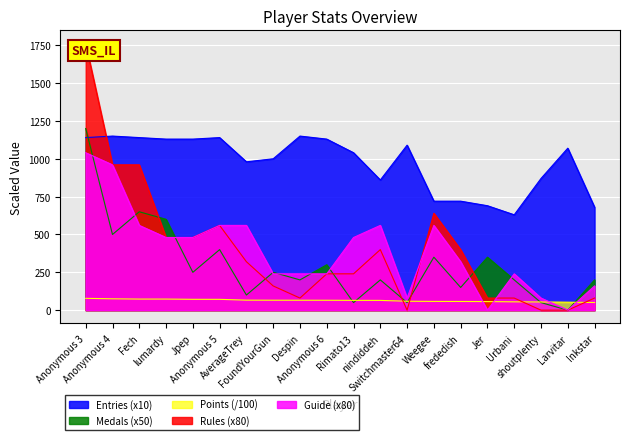

Reading left to right, list all the values displayed in this chart.

Points: 78.2	75.1	73.3	73.3	71.7	71.5	66.2	65.7	65.6	65.5	64.8	64.5	58.9	57.9	57.5	56.8	55.1	54.2	52.8	50.7
Medals: 1200.0	500.0	650.0	600.0	250.0	400.0	100.0	250.0	200.0	300.0	50.0	200.0	50.0	350.0	150.0	350.0	200.0	50.0	0.0	200.0
Rules: 1760.0	960.0	960.0	480.0	480.0	560.0	320.0	160.0	80.0	240.0	240.0	400.0	0.0	640.0	400.0	80.0	80.0	0.0	0.0	80.0
Guide: 1040.0	960.0	560.0	480.0	480.0	560.0	560.0	240.0	240.0	240.0	480.0	560.0	80.0	560.0	320.0	0.0	240.0	80.0	0.0	160.0
Entries: 1140.0	1150.0	1140.0	1130.0	1130.0	1140.0	980.0	1000.0	1150.0	1130.0	1040.0	860.0	1090.0	720.0	720.0	690.0	630.0	870.0	1070.0	680.0